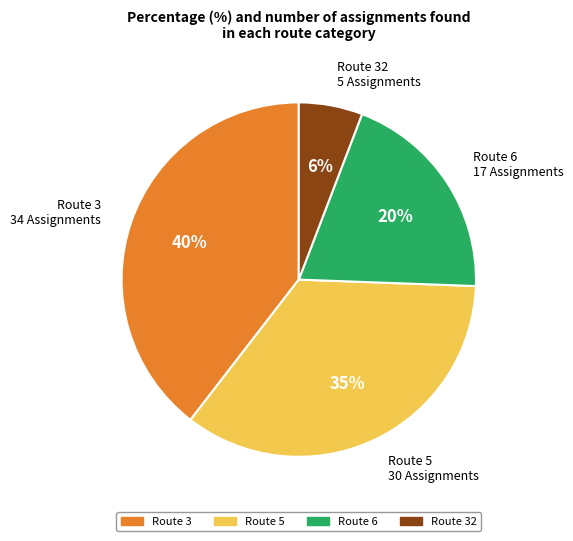

Which slice is the largest?

Route 3 34 Assignments